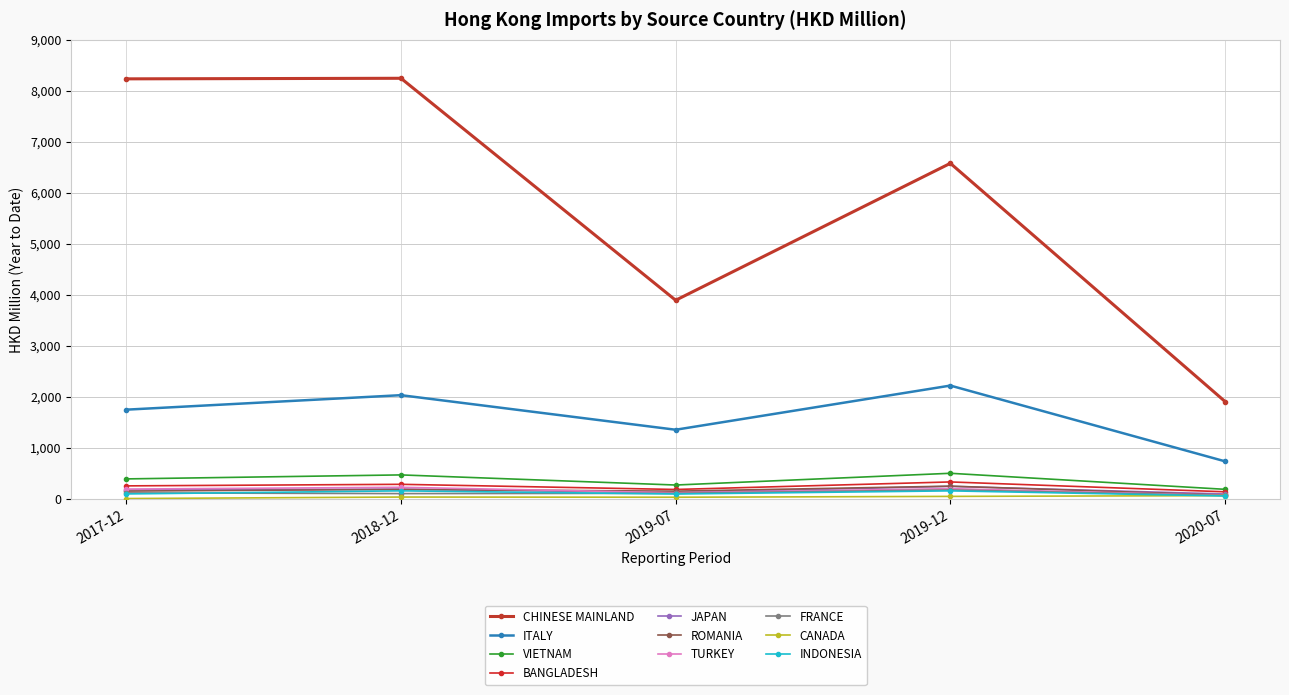

Is this an area chart (filled region under the line)?

No